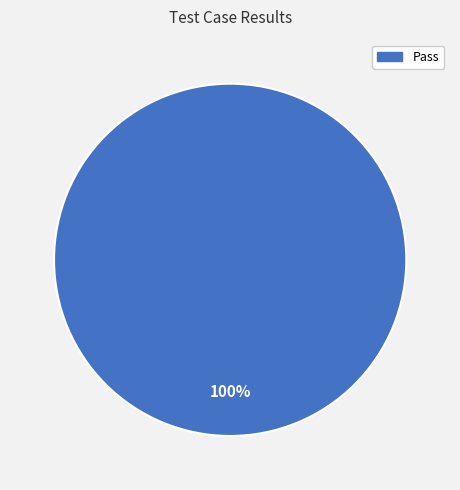

How many slices are in this pie chart?

1